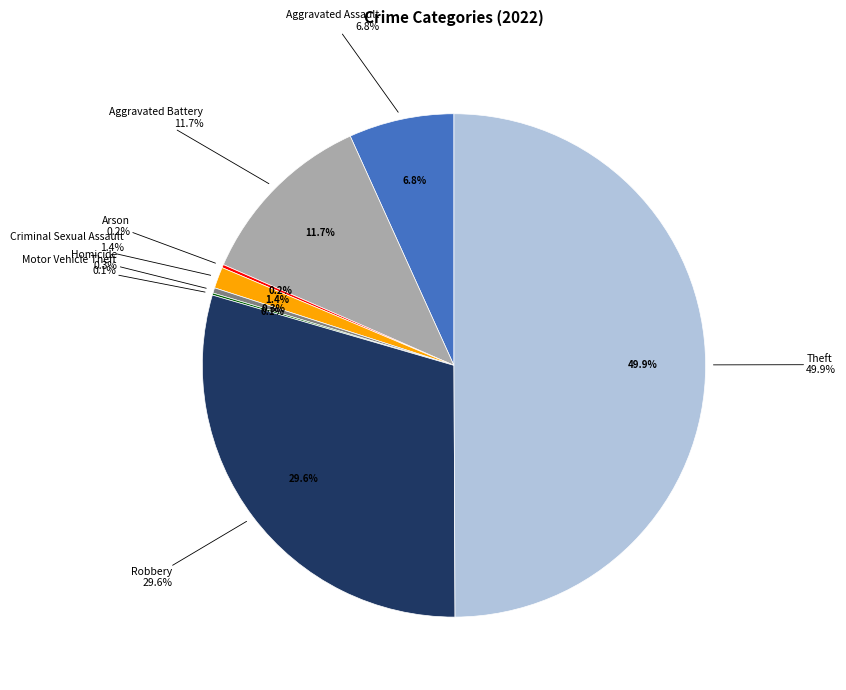

To the nearest percent, what portion does Aggravated Assault represent?

7%